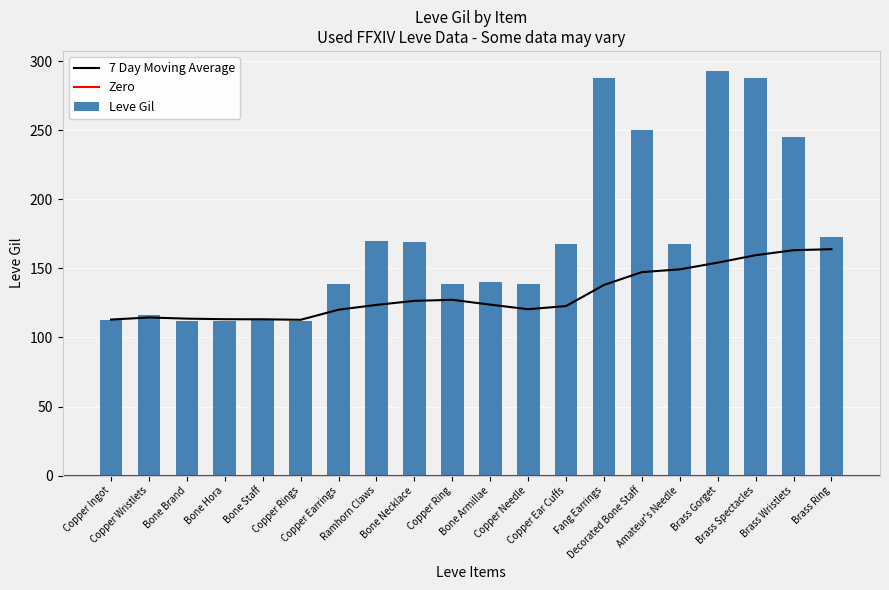

Between Copper Ring and Brass Ring, which series saw the biggest shift?

7 Day Moving Average